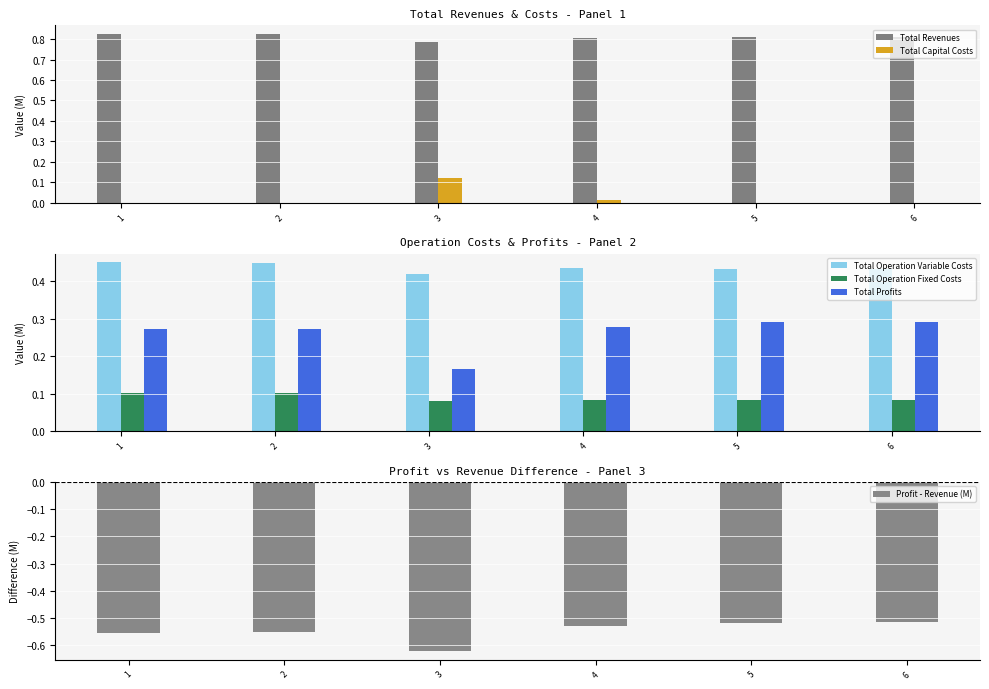

Count the number of data series in this chart.

6